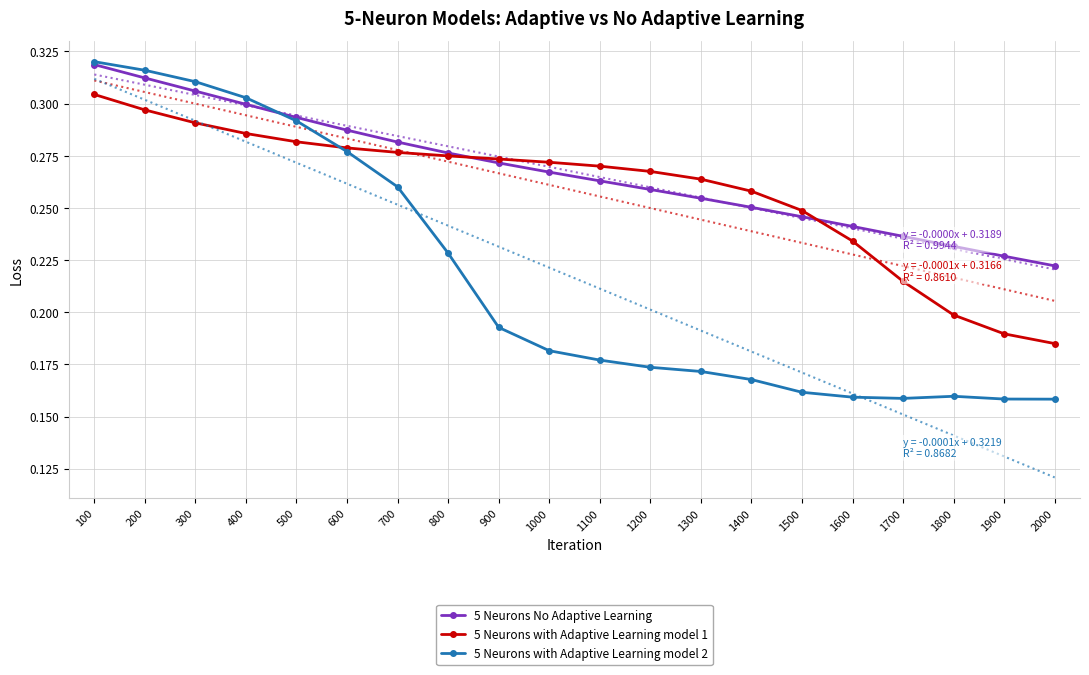

True or false: 5 Neurons with Adaptive Learning model 2 has more than 2 points higher than both neighbors.

False